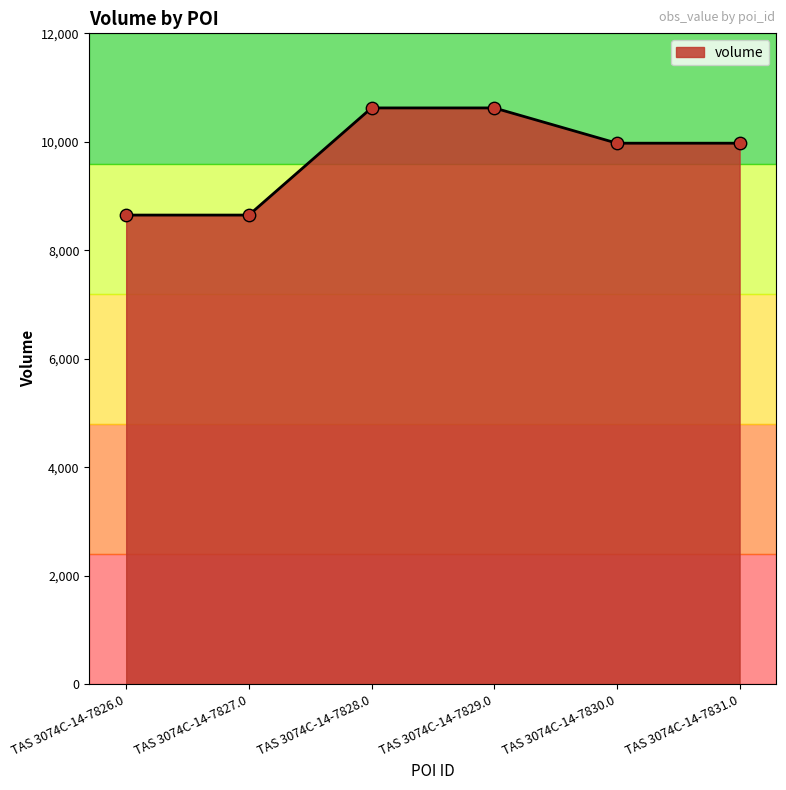

Which has a higher value, TAS 3074C-14-7831.0 or TAS 3074C-14-7828.0?

TAS 3074C-14-7828.0